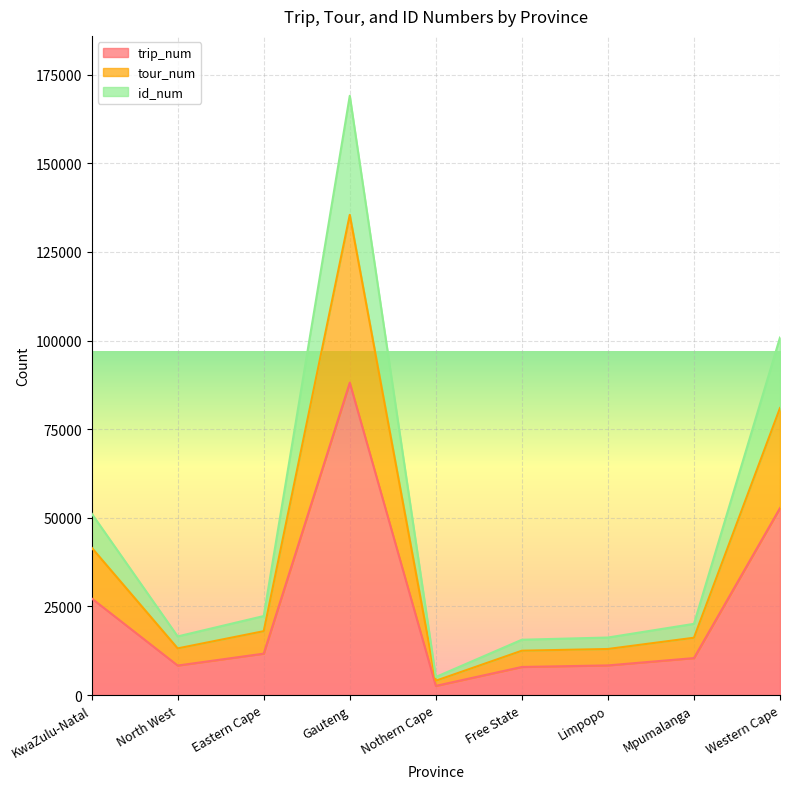

What is the lowest value of the tour_num series?

5108